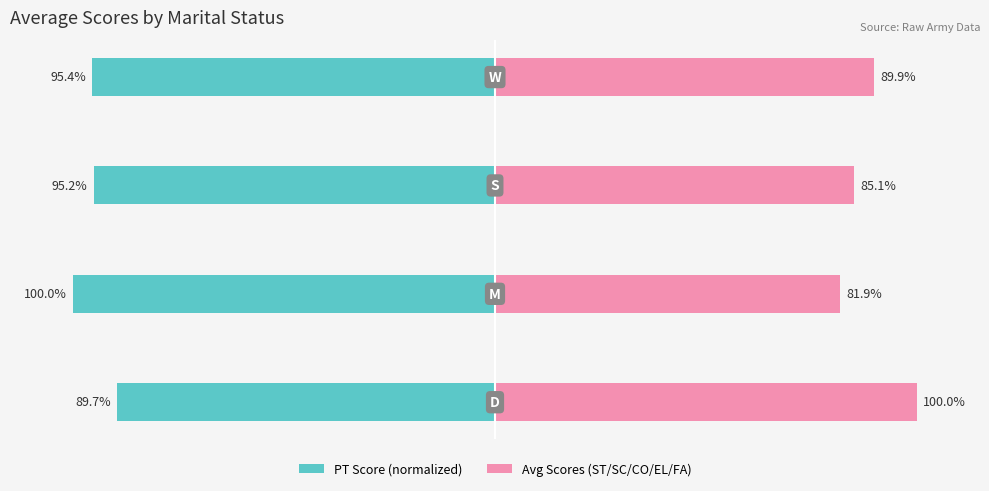

Is the value of PT (normalized) at 3 greater than the value of Avg Scores (ST/SC/CO/EL/FA) at 1?

No